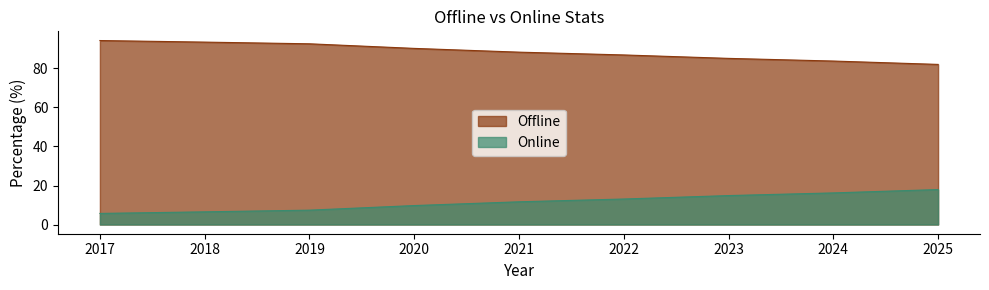

True or false: Online has more than 1 points higher than both neighbors.

False